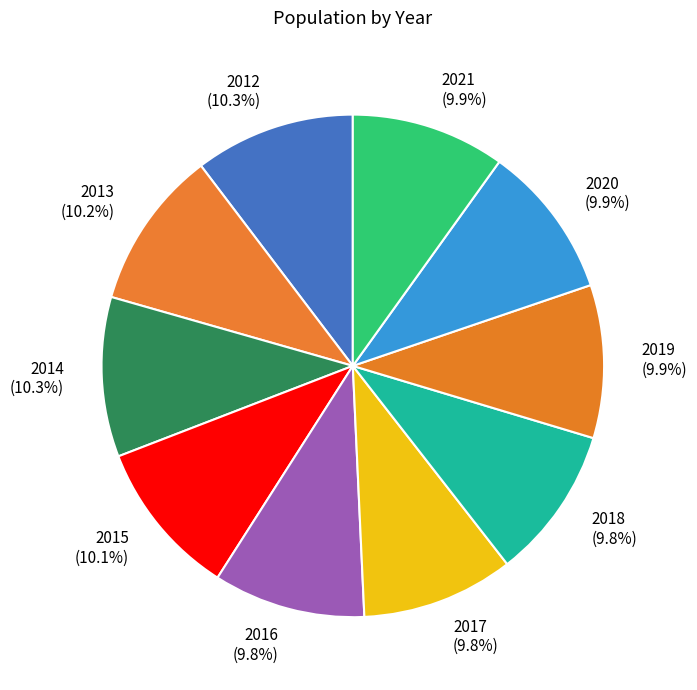

Is the sum of 2020 and 2013 greater than half?

No